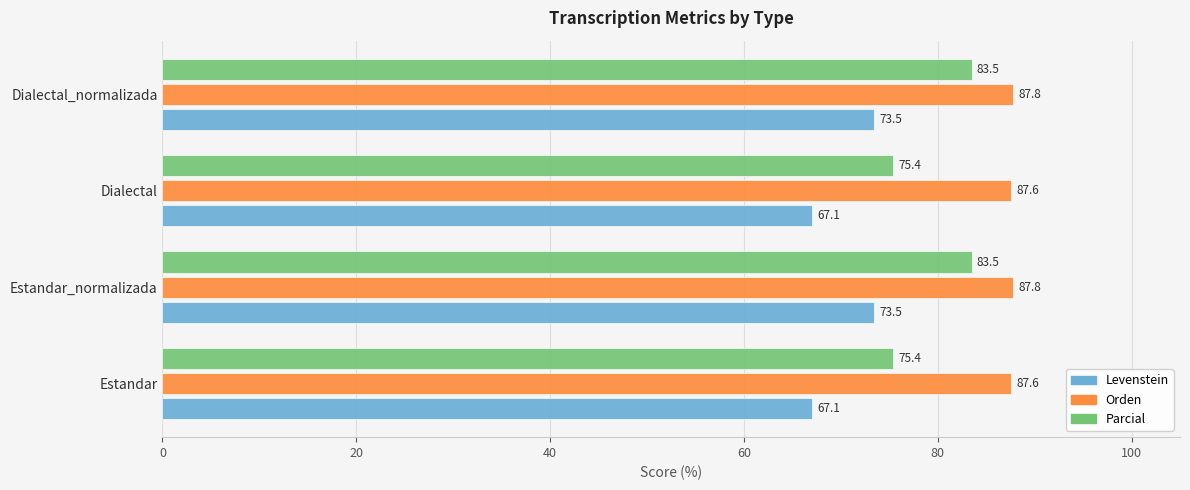

How many Orden values are between 87 and 88?

4